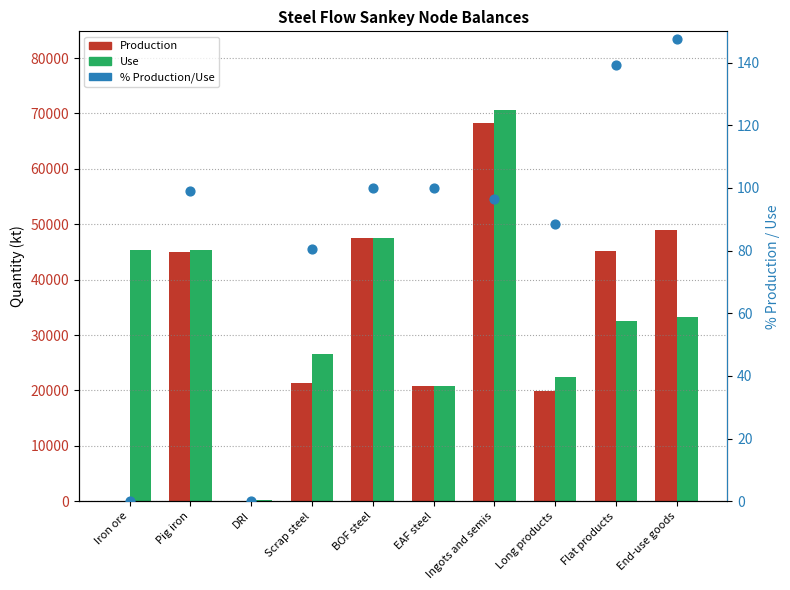

At which category is the sum across all series the highest?

Ingots and semis